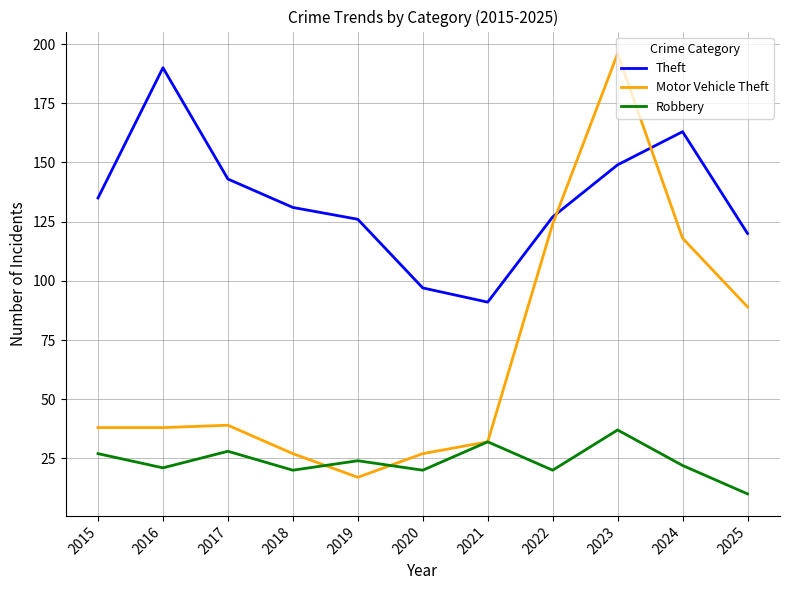

The Theft series shows 126 at 2019. True or false?

True